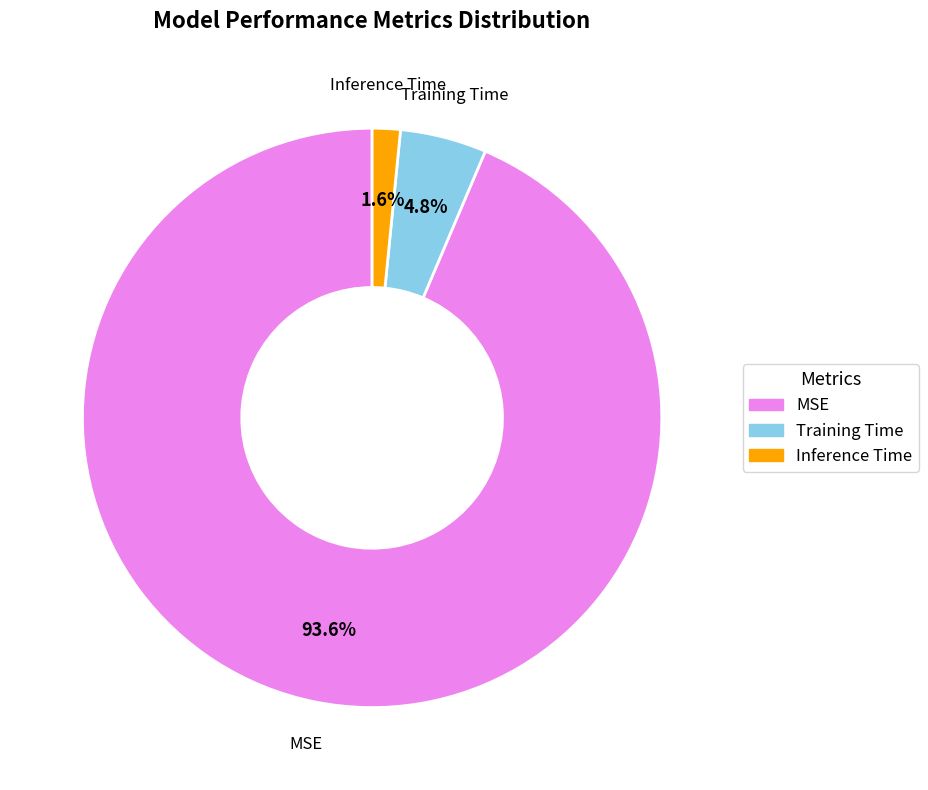

Which has a higher value, Inference Time or MSE?

MSE